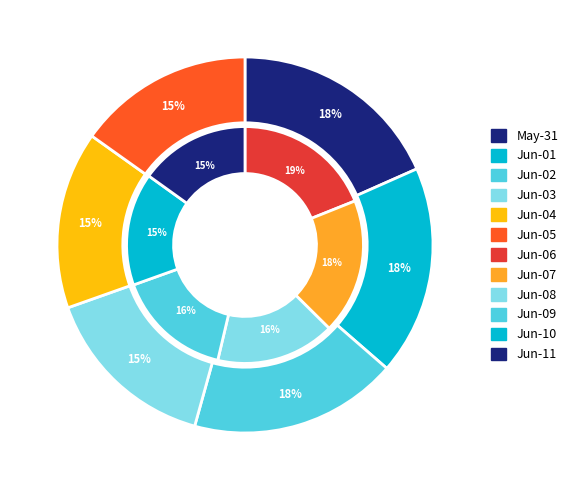

Which slice is the smallest?

2020-06-11